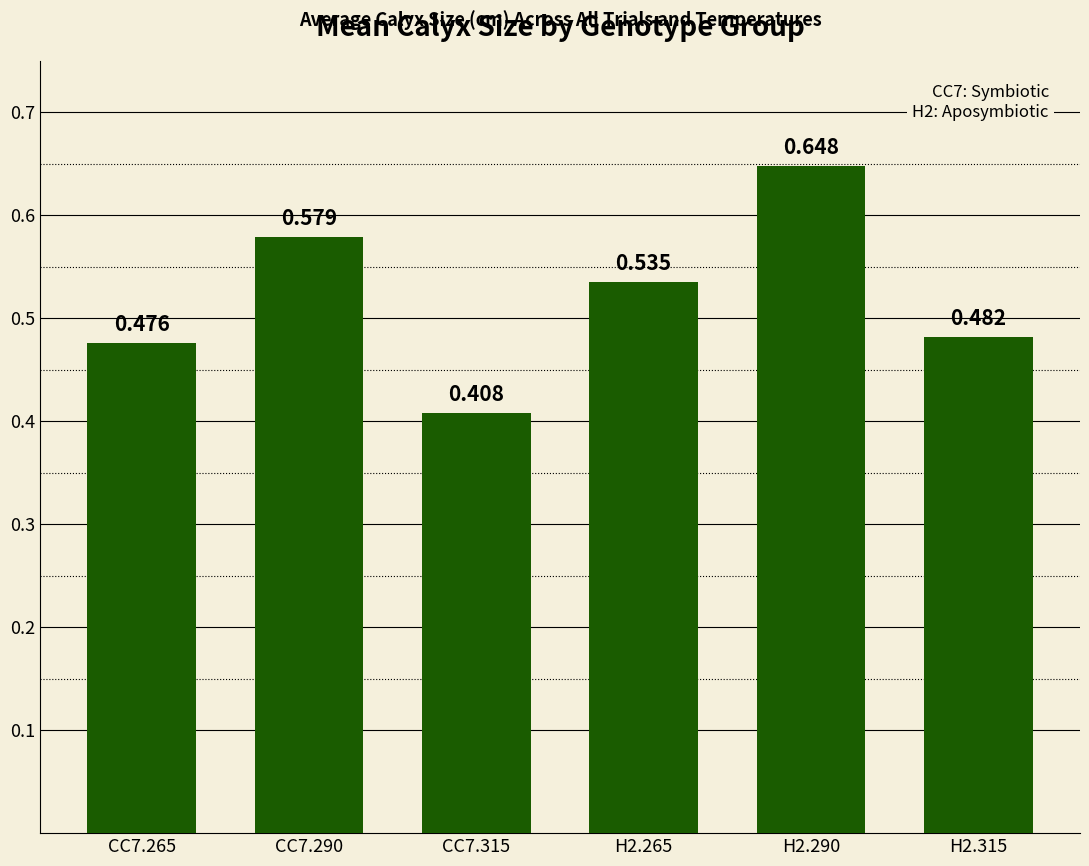

How many values are between 0 and 1?

6